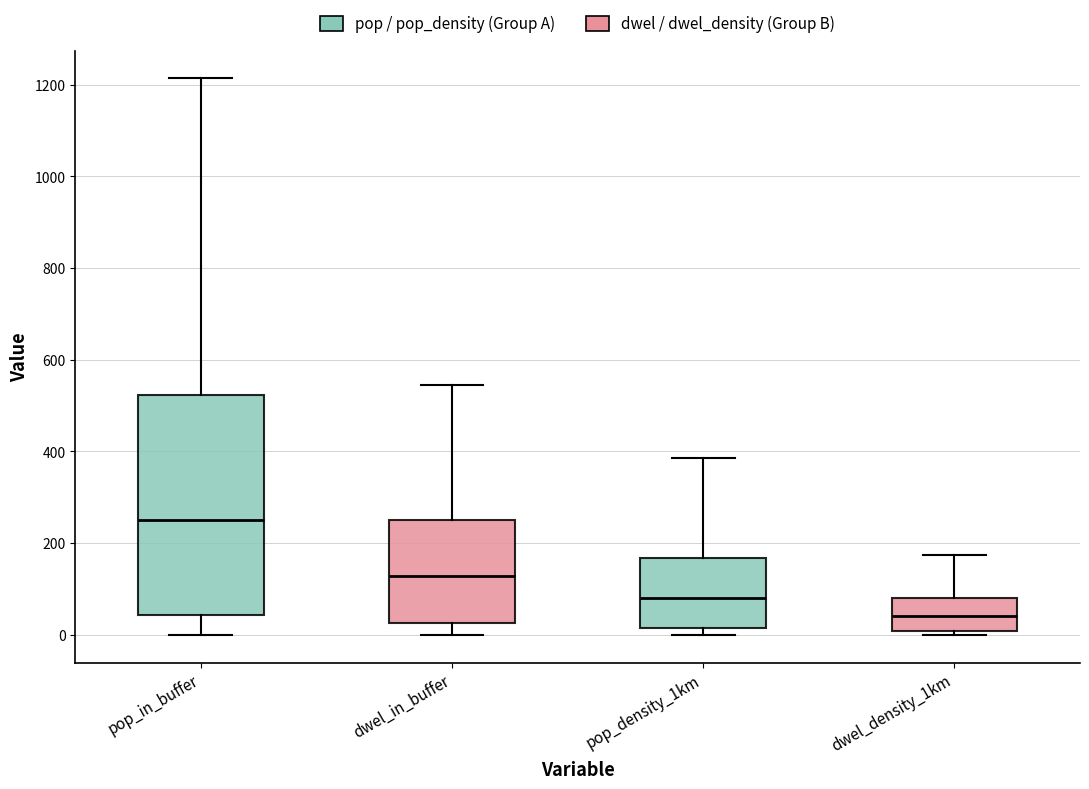

Reading left to right, transcribe this box plot: for each box, give where its median line is, the range the box spans, and where its two whiskers end, as read against the y-axis. The values are not printed on the chart, so give them approximately, as read against the axis.

pop_in_buffer: median 240, box 40 to 520, whiskers 0 to 1220
dwel_in_buffer: median 120, box 20 to 260, whiskers 0 to 540
pop_density_1km: median 80, box 20 to 160, whiskers 0 to 380
dwel_density_1km: median 40, box 0 to 80, whiskers 0 (just below the box's lower edge) to 180